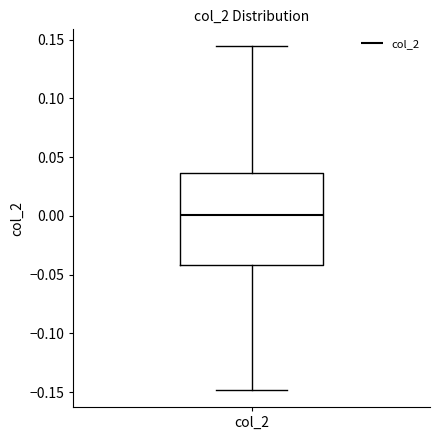

Transcribe this box plot: give where the median line is, the range the box spans, and where the two whiskers end, as read against the y-axis. The values are not printed on the chart, so give them approximately, as read against the axis.

median 0.000, box -0.040 to 0.035, whiskers -0.150 to 0.145